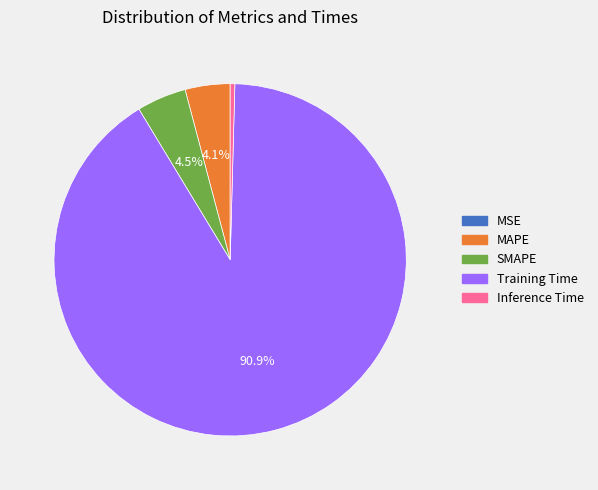

The MAPE slice represents 4% of the pie. True or false?

True